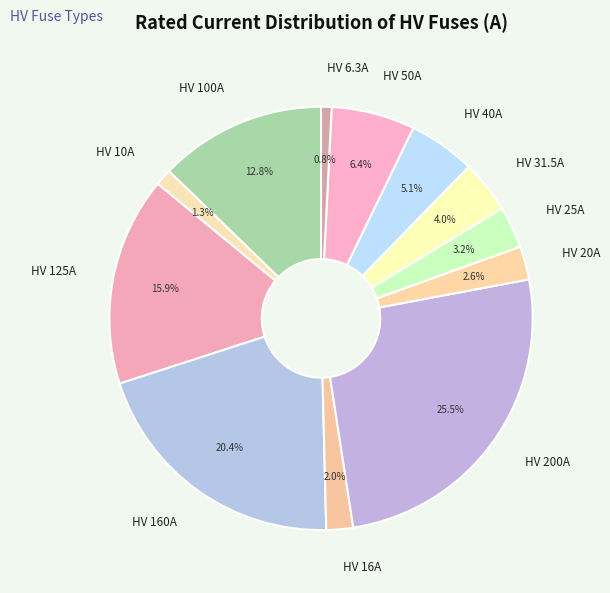

Is it true that HV 200A is 12% of the pie?

False